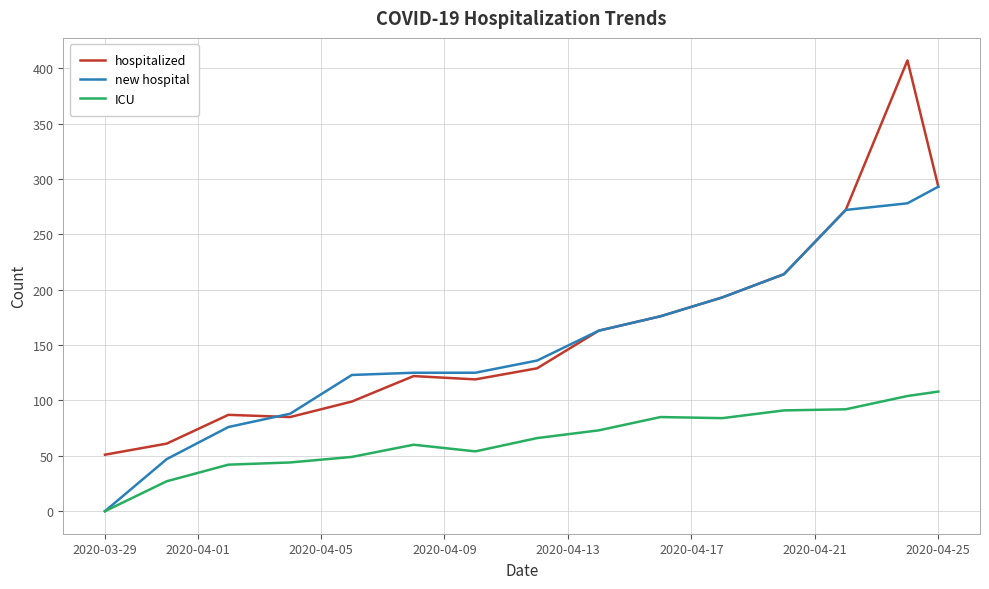

Which series has the widest spread of values?

hospitalized